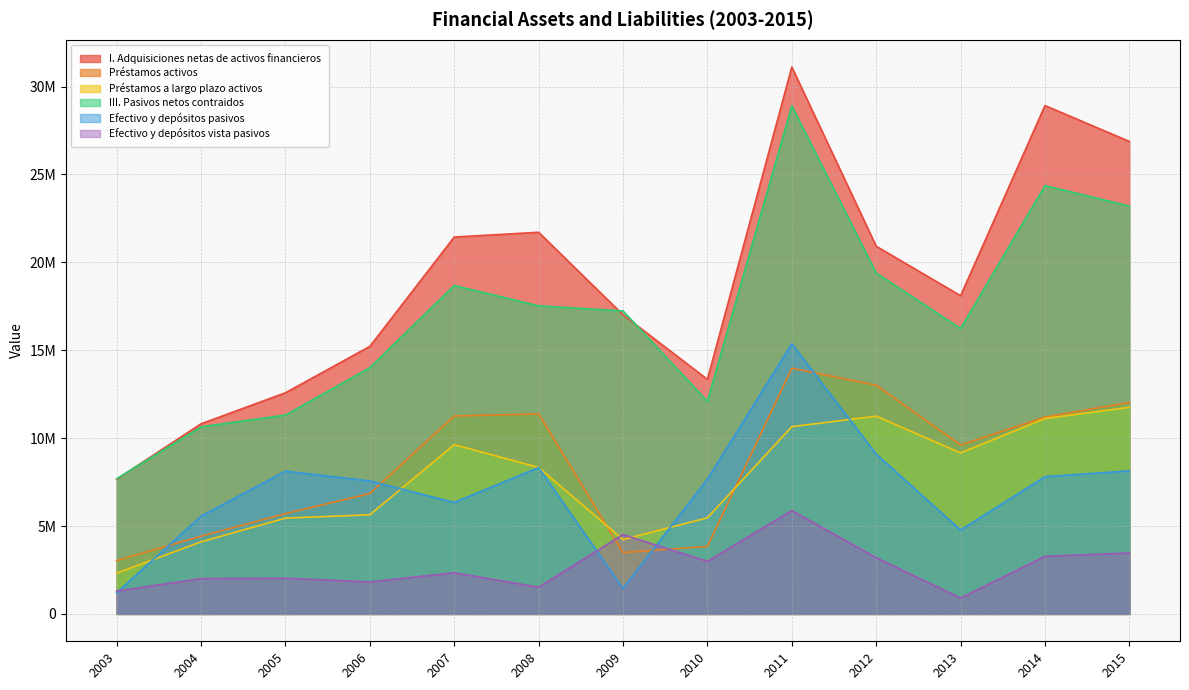

How many lines are shown in the chart?

6